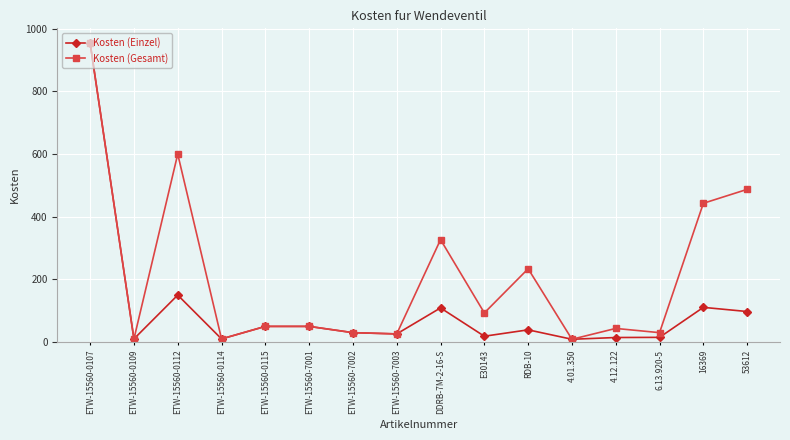

What is the lowest value of the Kosten (Gesamt) series?

8.9